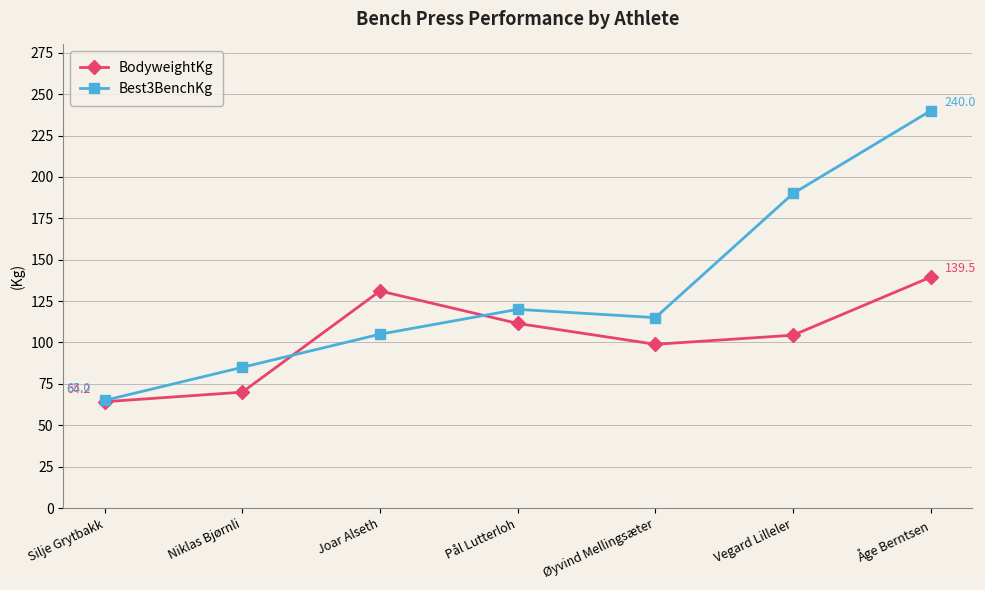

Rank the series by their maximum value, from highest to lowest.

Best3BenchKg, BodyweightKg